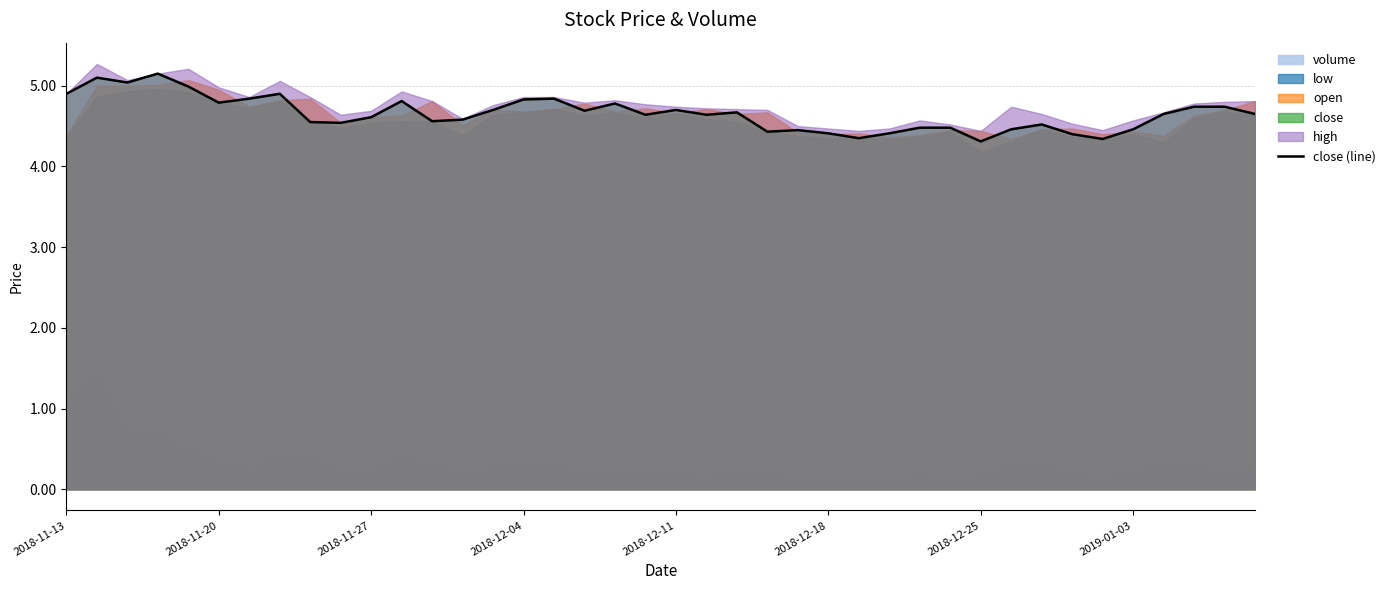

What is the minimum value shown in the chart?

4.3